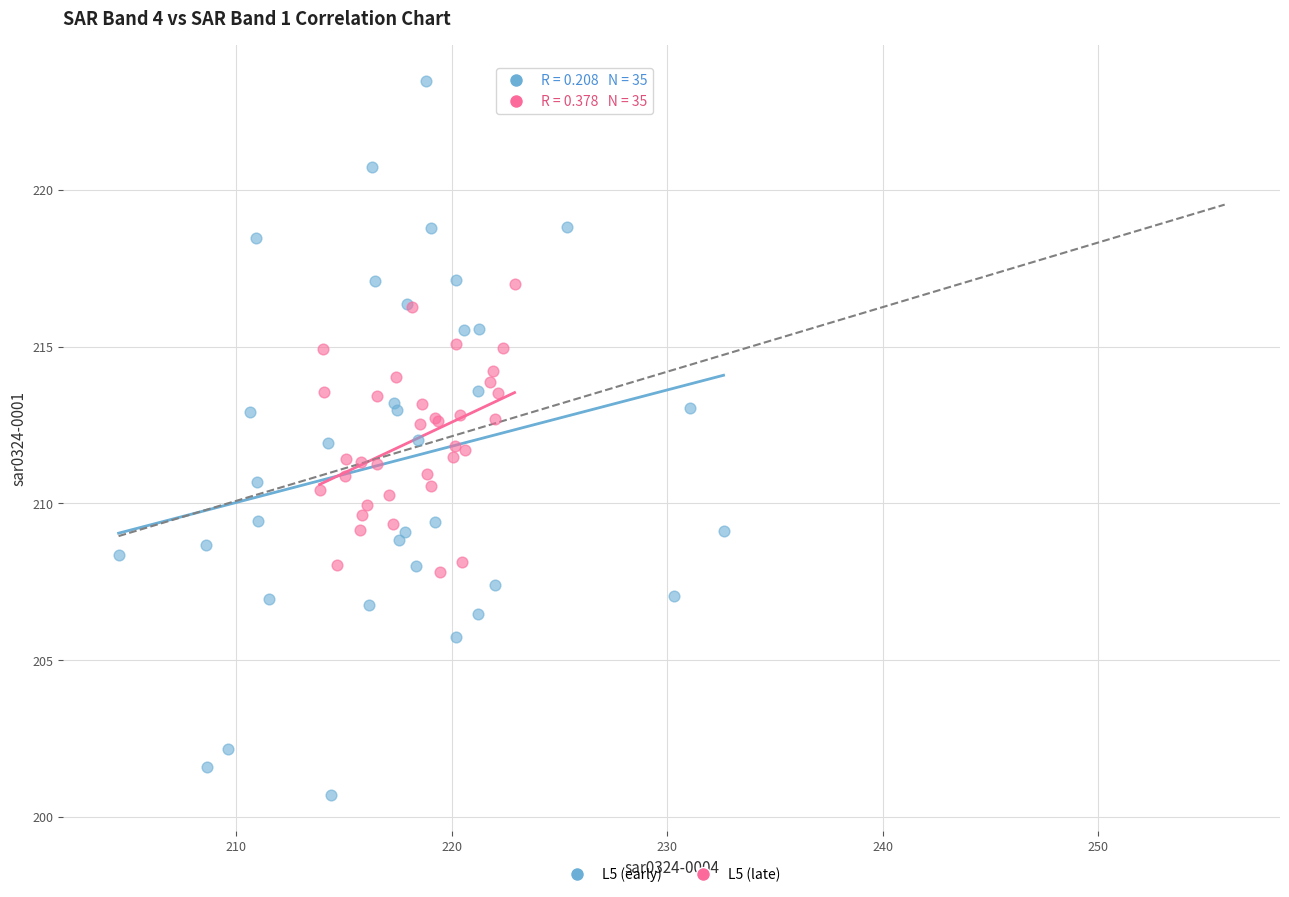

Which series has the widest spread of Y values?

L5 (early)